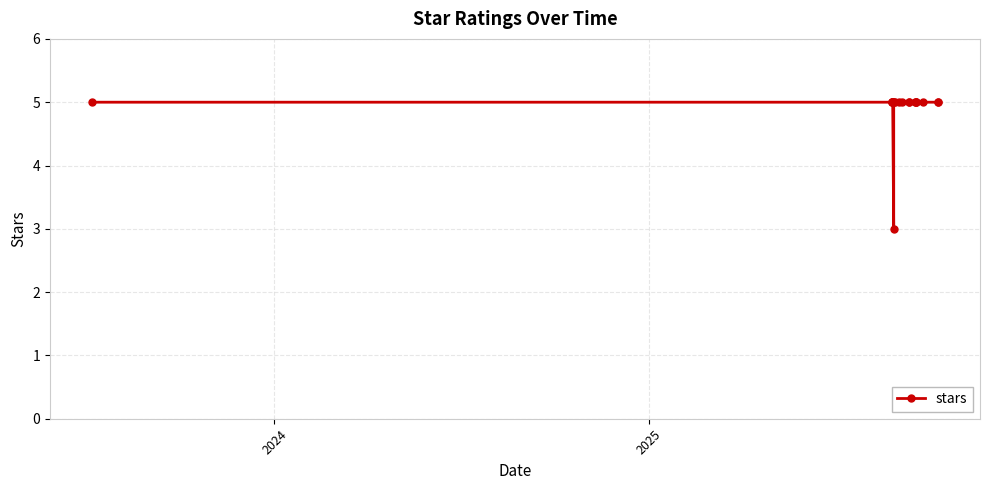

What is the value of the 8th point from the left?

5